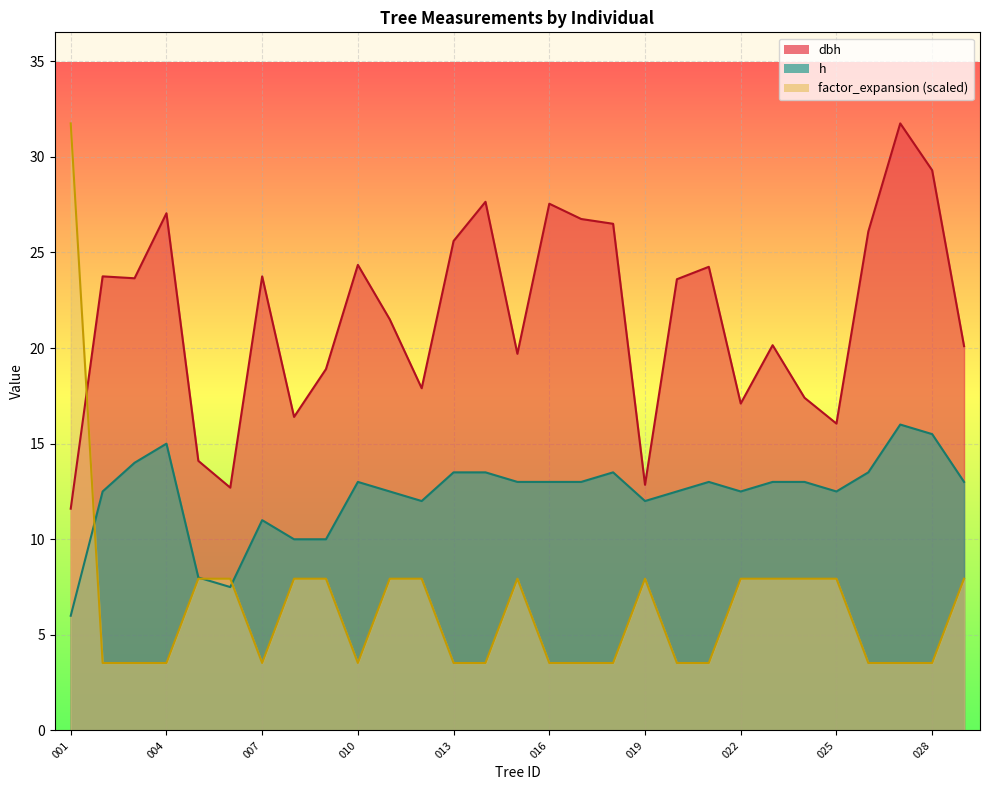

Reading left to right, what are all the values shown in this chart?

dbh: 11.6	23.8	23.6	27.1	14.1	12.7	23.8	16.4	18.9	24.4	21.5	17.9	25.6	27.6	19.7	27.6	26.8	26.5	12.8	23.6	24.2	17.1	20.1	17.4	16.1	26.1	31.8	29.3	20.1
h: 6.0	12.5	14.0	15.0	8.0	7.5	11.0	10.0	10.0	13.0	12.5	12.0	13.5	13.5	13.0	13.0	13.0	13.5	12.0	12.5	13.0	12.5	13.0	13.0	12.5	13.5	16.0	15.5	13.0
factor_expansion: 31.8	3.5	3.5	3.5	7.9	7.9	3.5	7.9	7.9	3.5	7.9	7.9	3.5	3.5	7.9	3.5	3.5	3.5	7.9	3.5	3.5	7.9	7.9	7.9	7.9	3.5	3.5	3.5	7.9